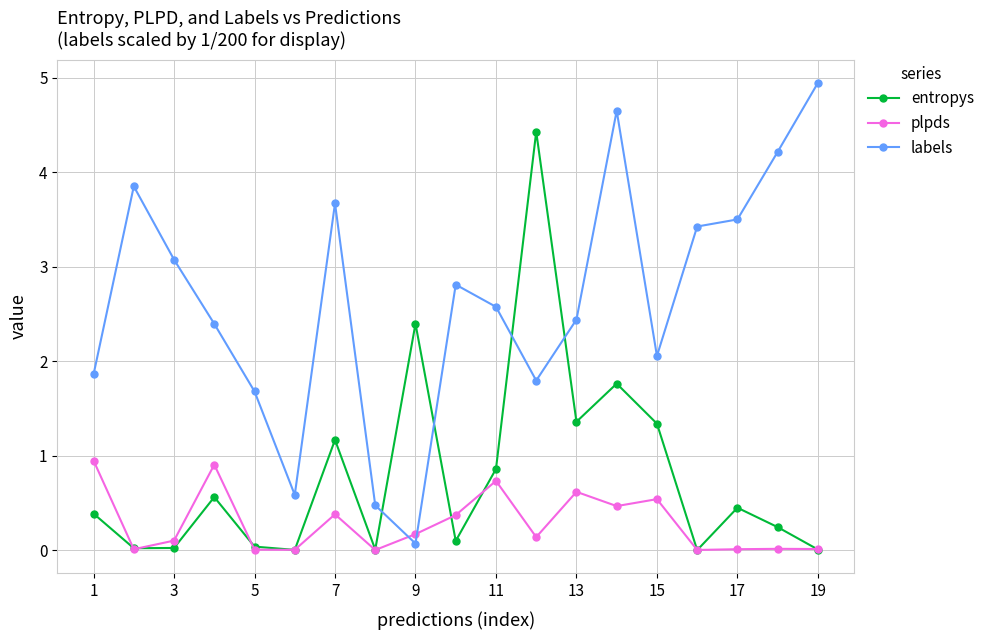

Which series has the largest range (max minus min)?

labels